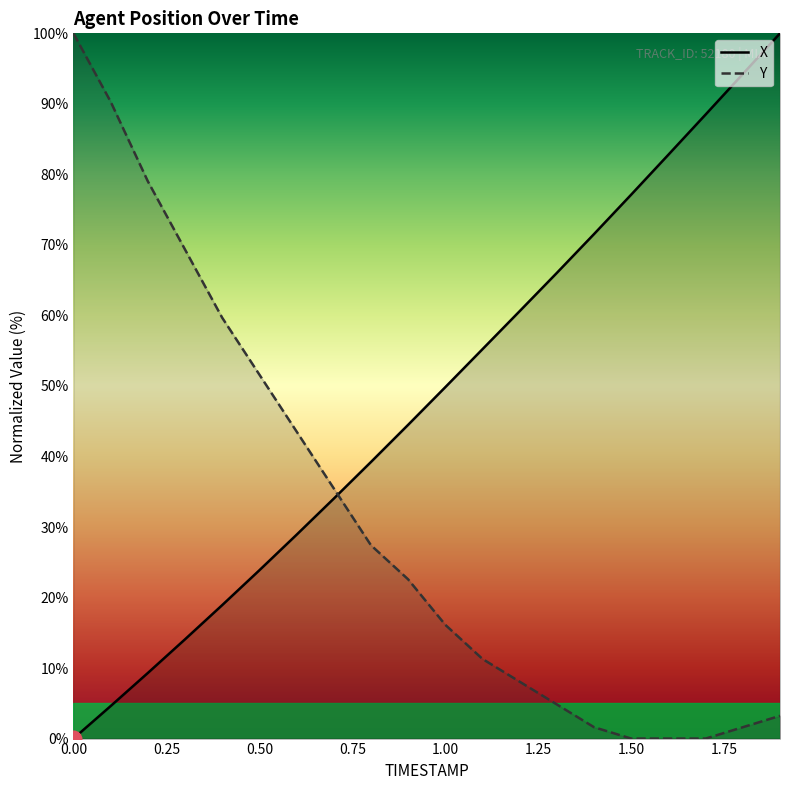

What is the sum of all Y values?

625.8